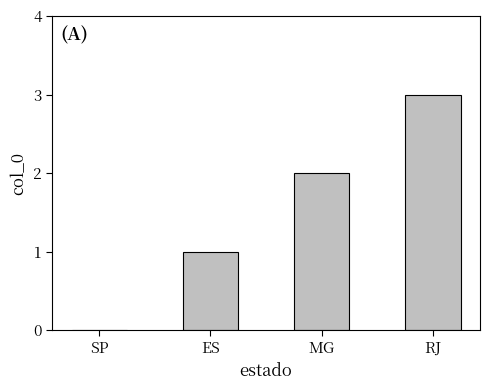

The value at RJ is 1. True or false?

False